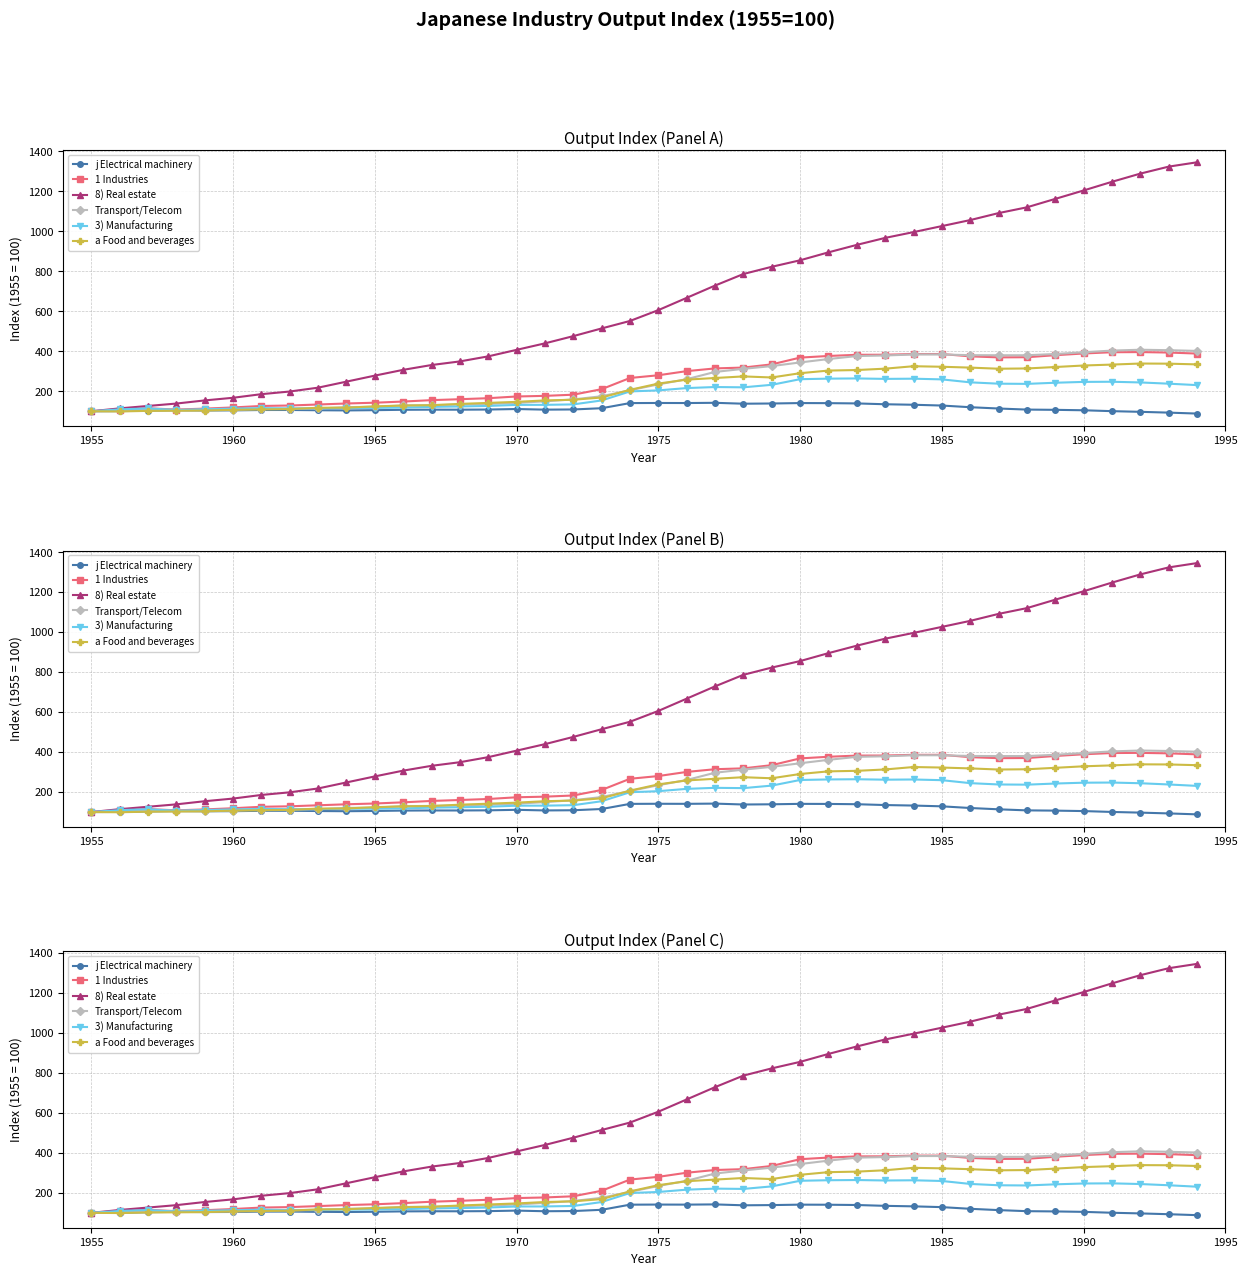

Which series ends up on top after the final intersection of Transport/Telecom and 3) Manufacturing?

Transport/Telecom